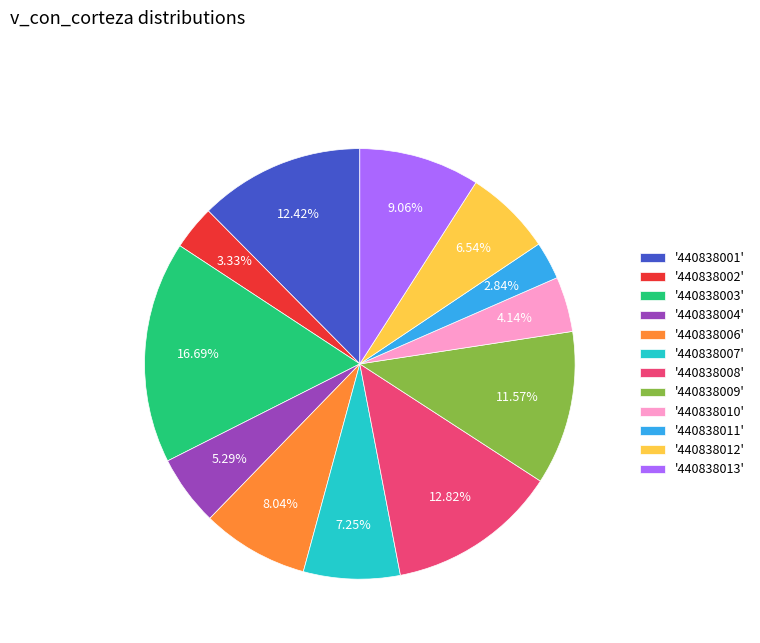

Is '440838007' the majority of the pie?

No